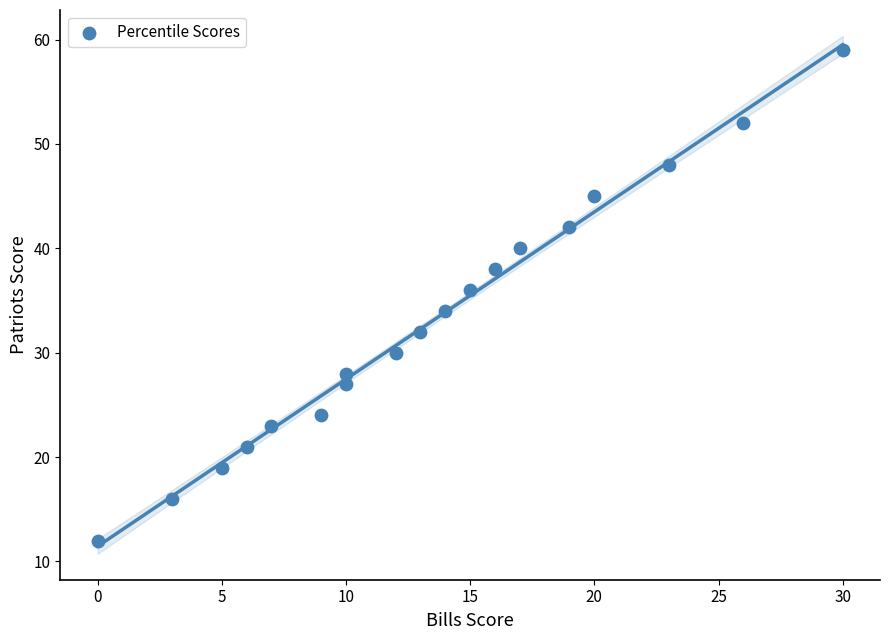

What is the range of X values (max minus min)?

30